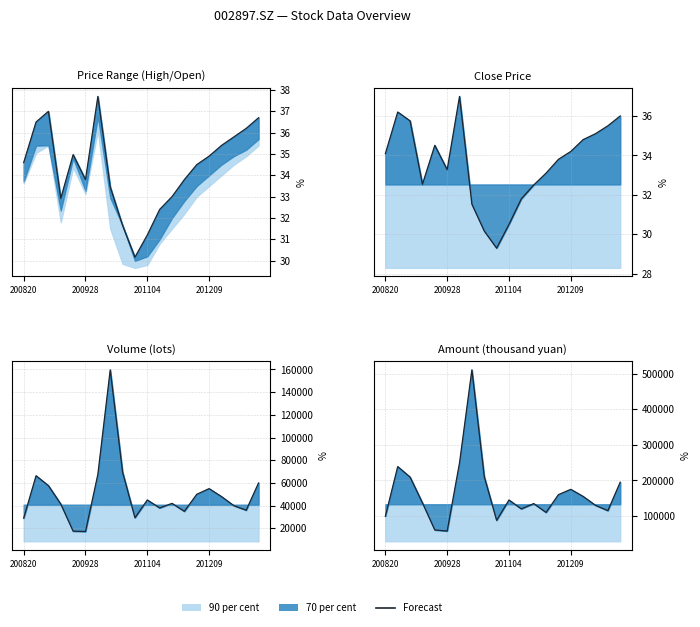

Reading left to right, transcribe all the data shown in this chart.

99208	238970	209358	136945	60682	57639	249468	511126	210776	87772	145000	120000	135000	110000	160000	175000	155000	130000	115000	195000